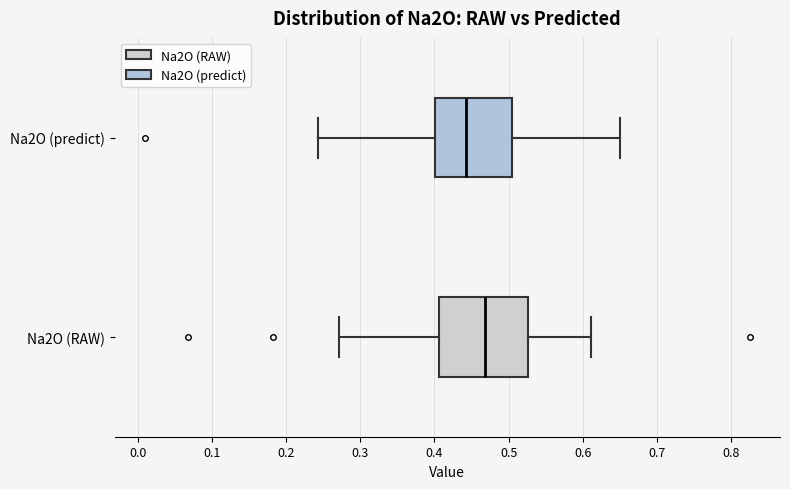

Which box's median line is the furthest to the right?

Na2O (RAW)